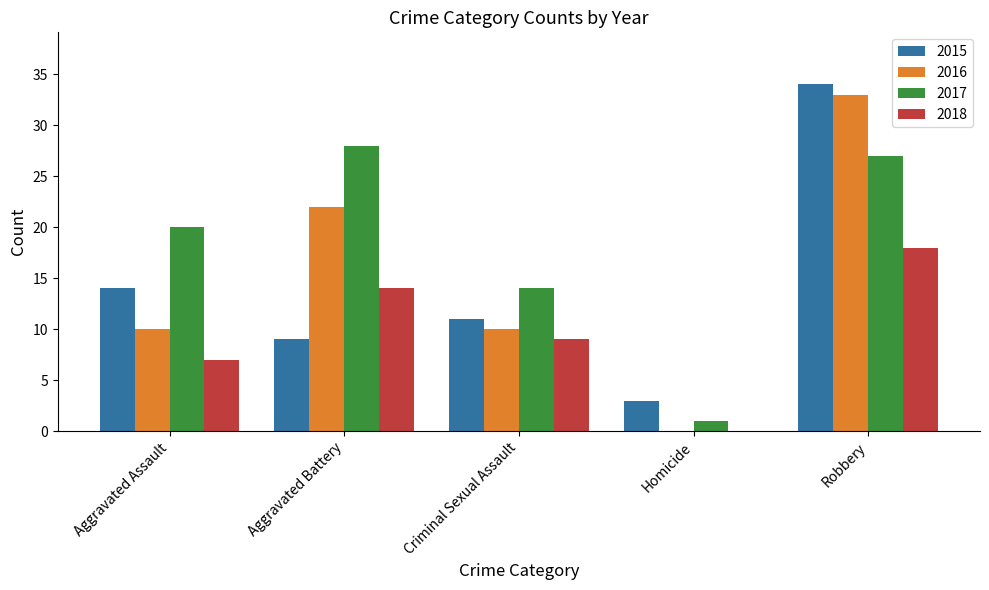

What is the sum of all 2018 values?

48